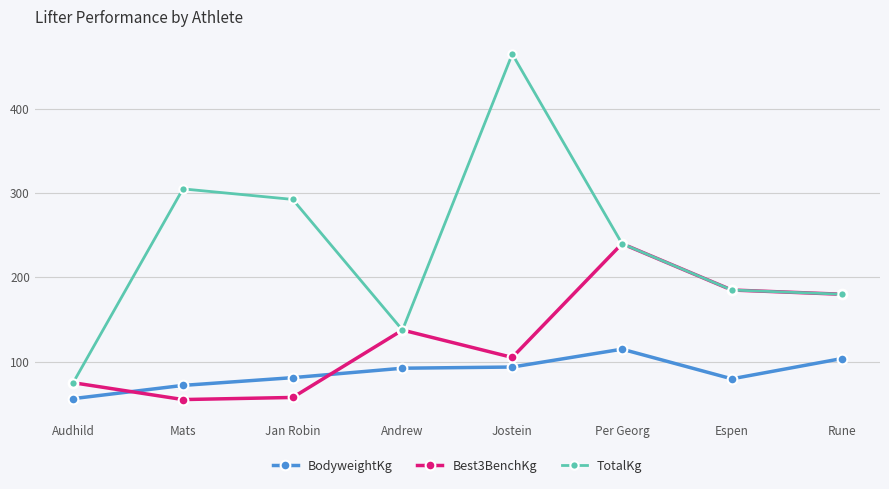

List the series in order of their peak value, highest first.

TotalKg, Best3BenchKg, BodyweightKg